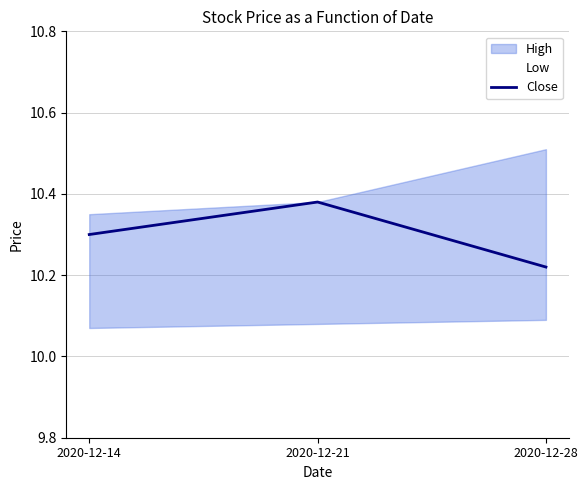

Is it true that the value at 2020-12-21 is 10.4?

True